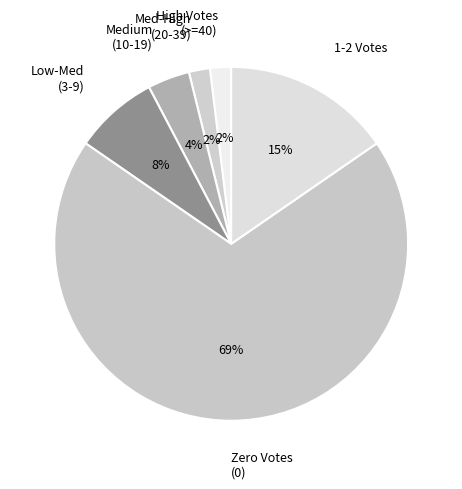

Is there any slice that represents more than half of the pie?

Yes